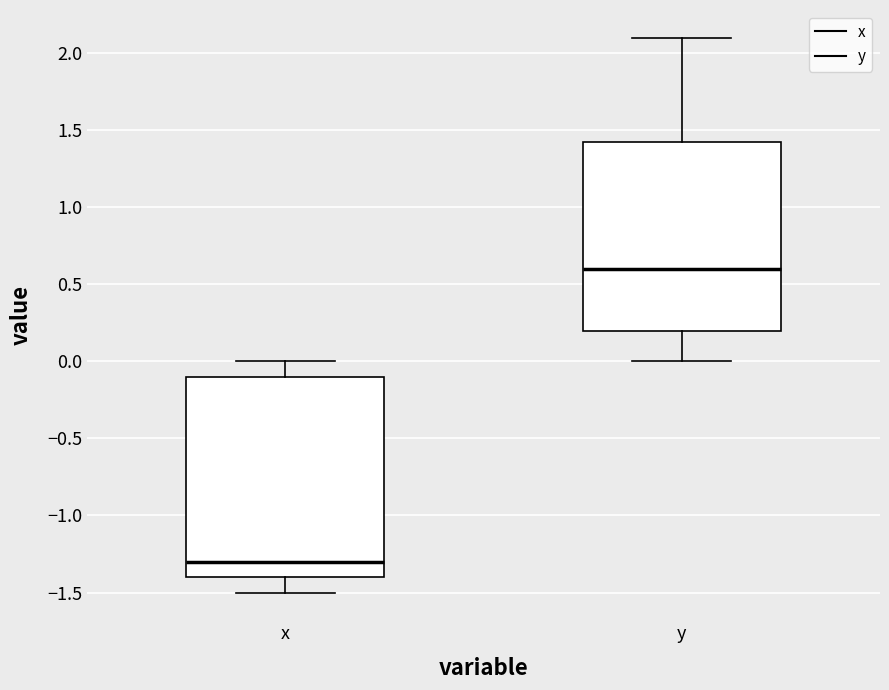

Where does the lower whisker of the box for y end on the y-axis? The values are not printed on the chart, so give them approximately, as read against the axis.

0.00